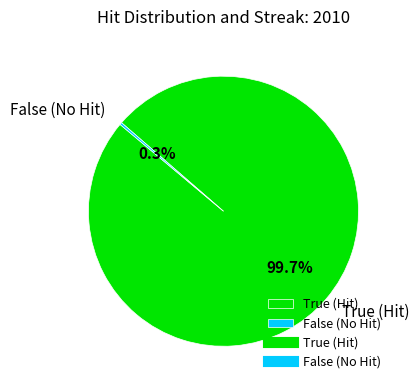

What percentage is NOT represented by True (Hit)?

0.3%